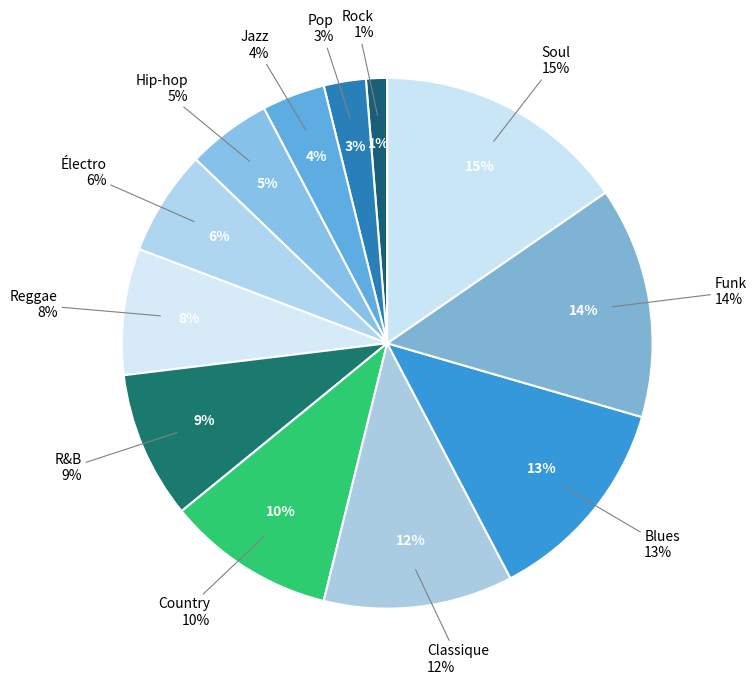

What percentage is NOT represented by Hip-hop?

94.9%